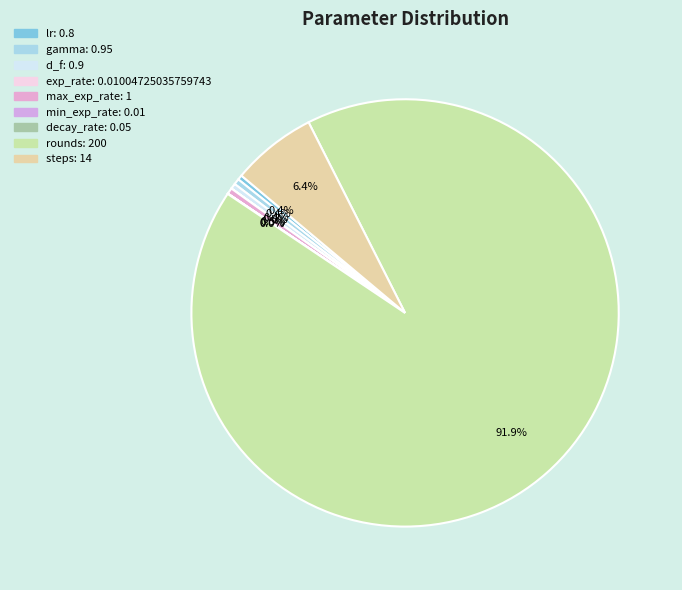

Count the number of slices in the pie.

9